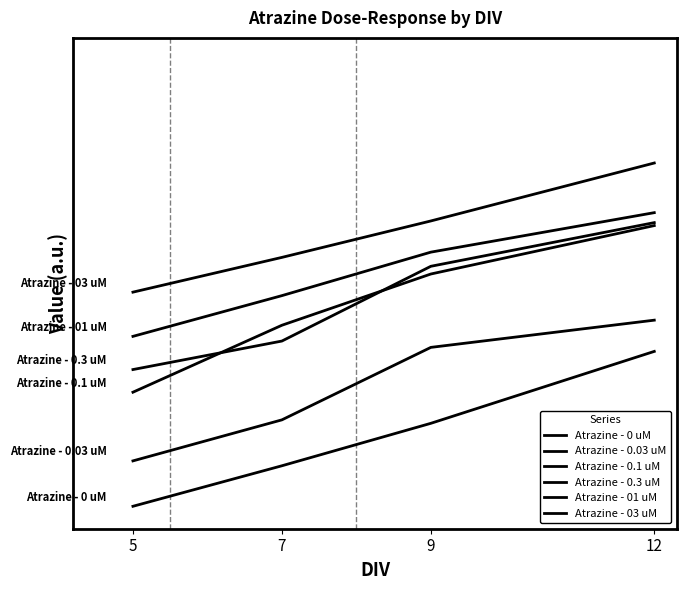

Does the chart have visible grid lines?

No